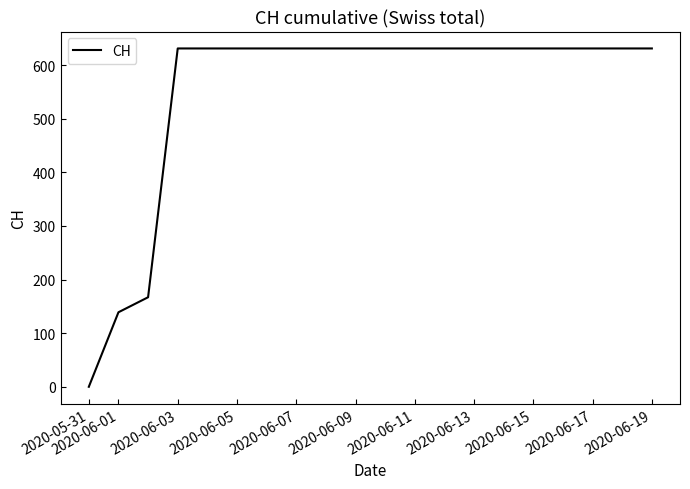

What is the maximum value shown in the chart?

631